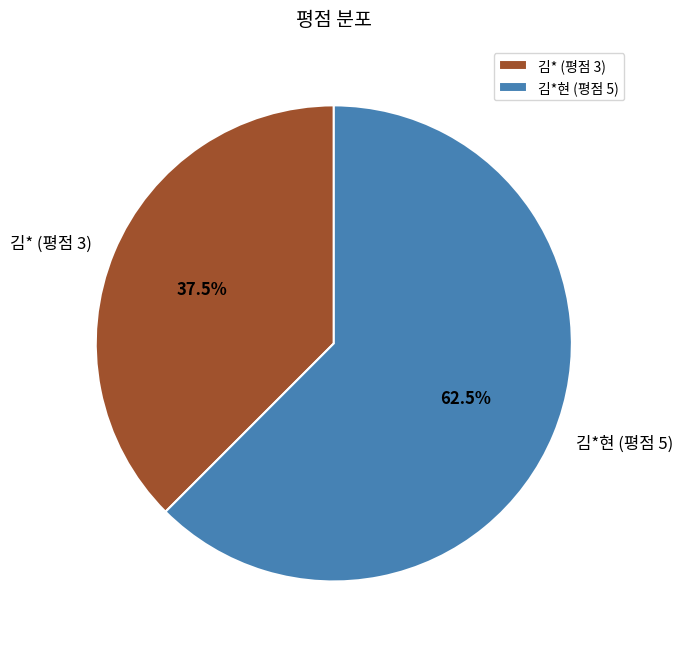

Does any single category account for the majority?

Yes